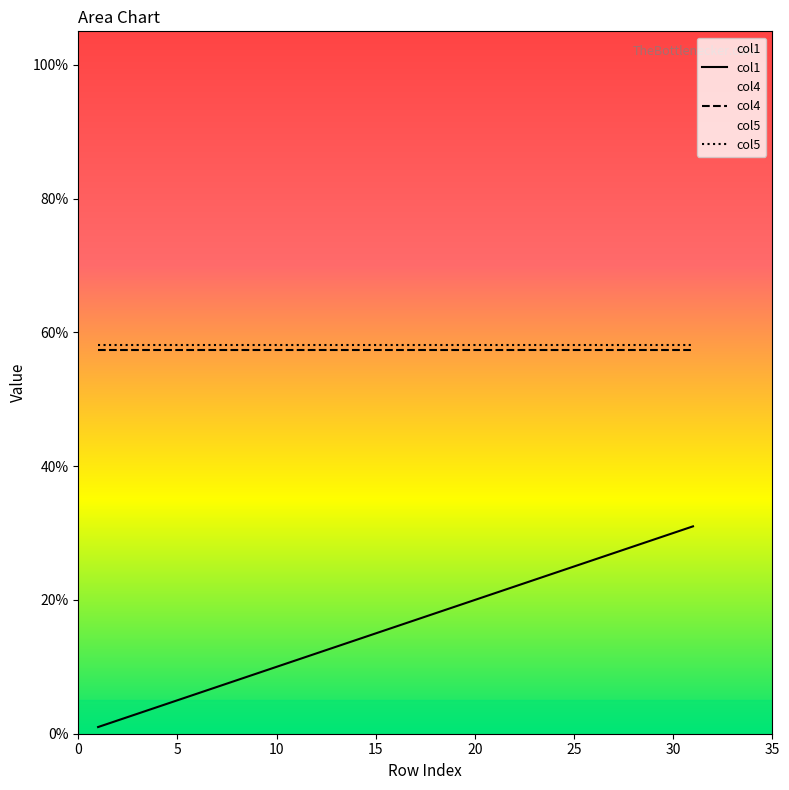

Which series has the widest spread of values?

col1